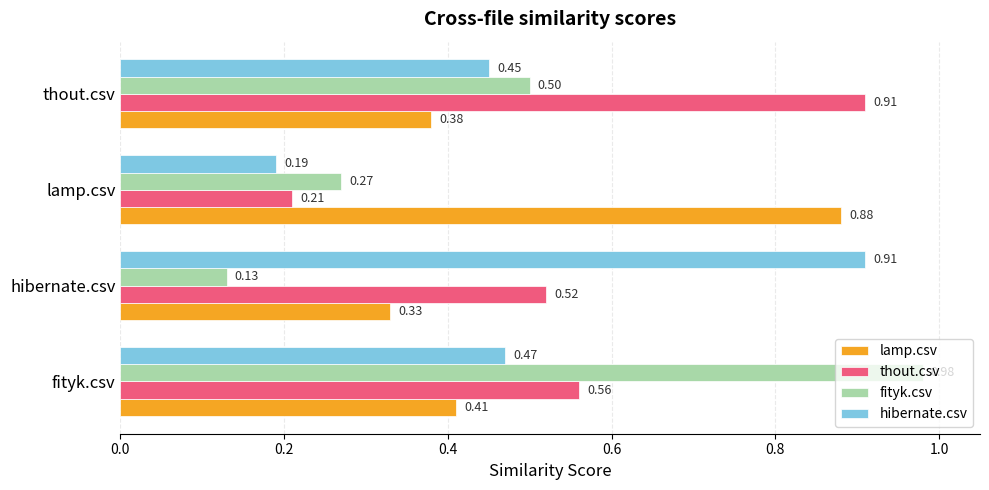

What is the difference between the maximum and minimum values in the thout.csv series?

0.7